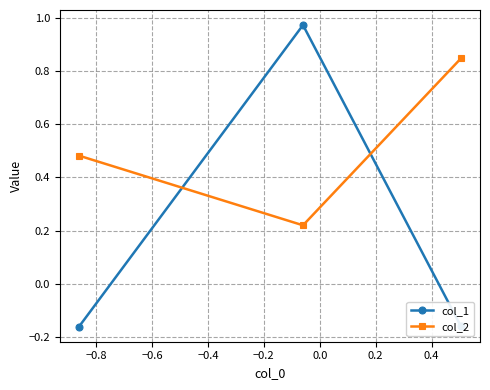

Is this an area chart (filled region under the line)?

No